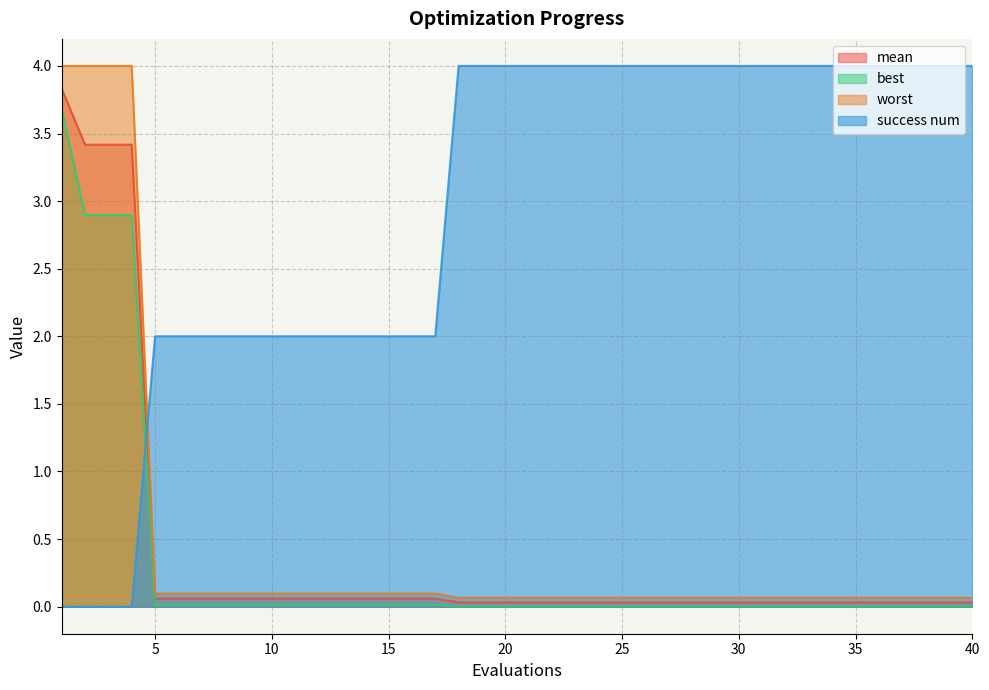

How many lines are shown in the chart?

4